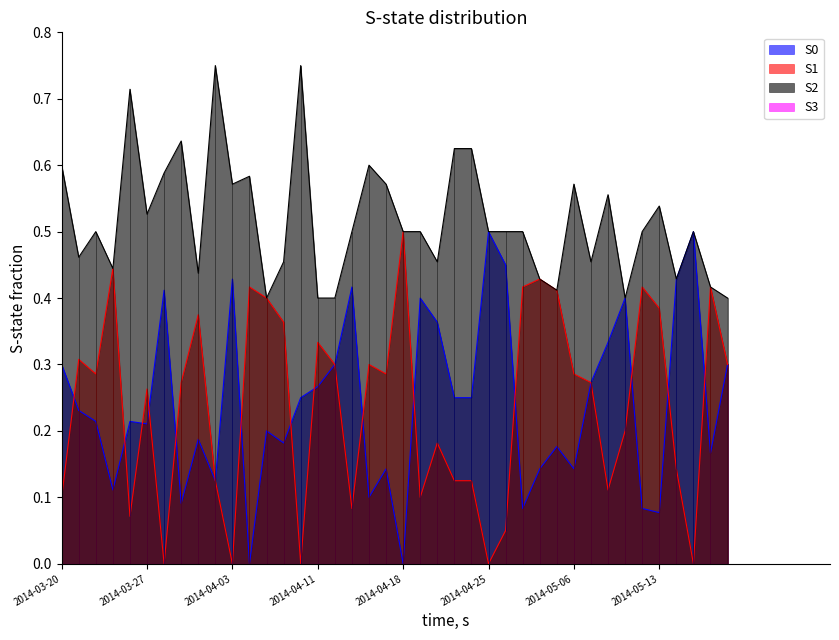

How many lines are shown in the chart?

4